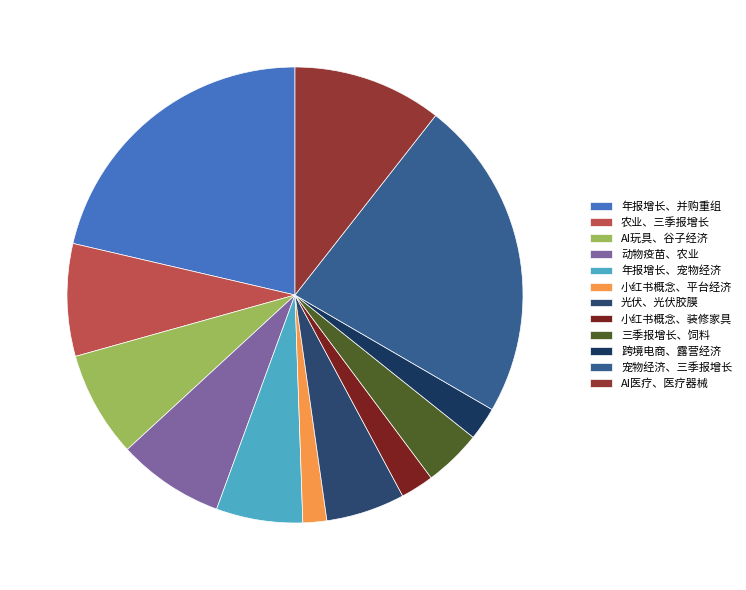

Between 小红书概念、装修家具 and 年报增长、并购重组, which is larger?

年报增长、并购重组